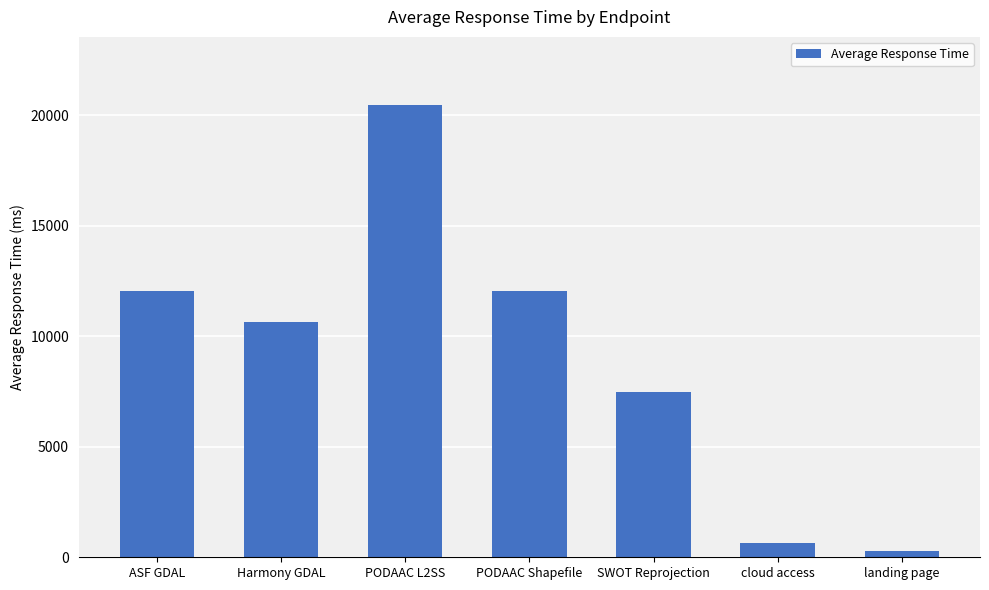

What is the average value?

9090.3